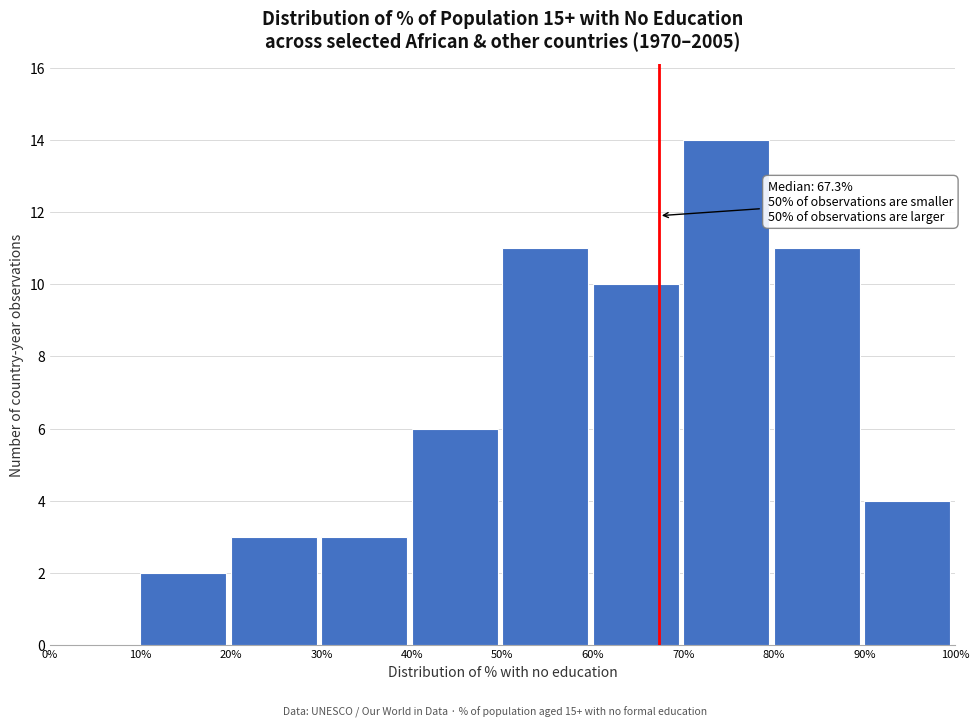

Over which range of the x-axis is the bar tallest?

70% to 80%